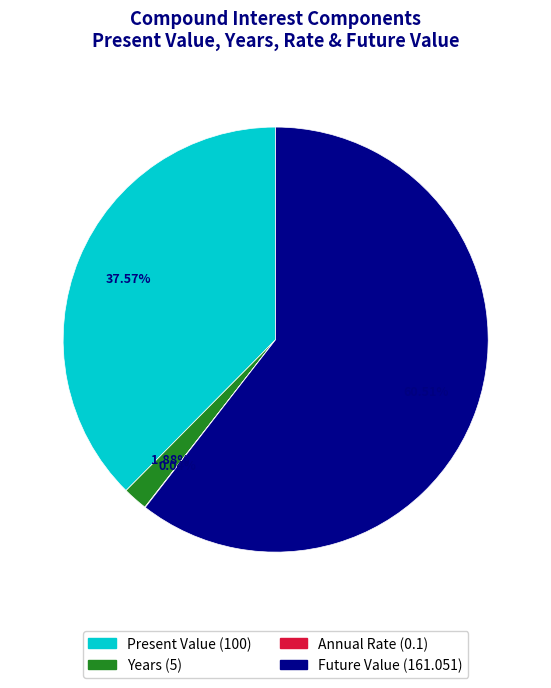

Combined, do Future Value and Annual Rate account for over 50%?

Yes